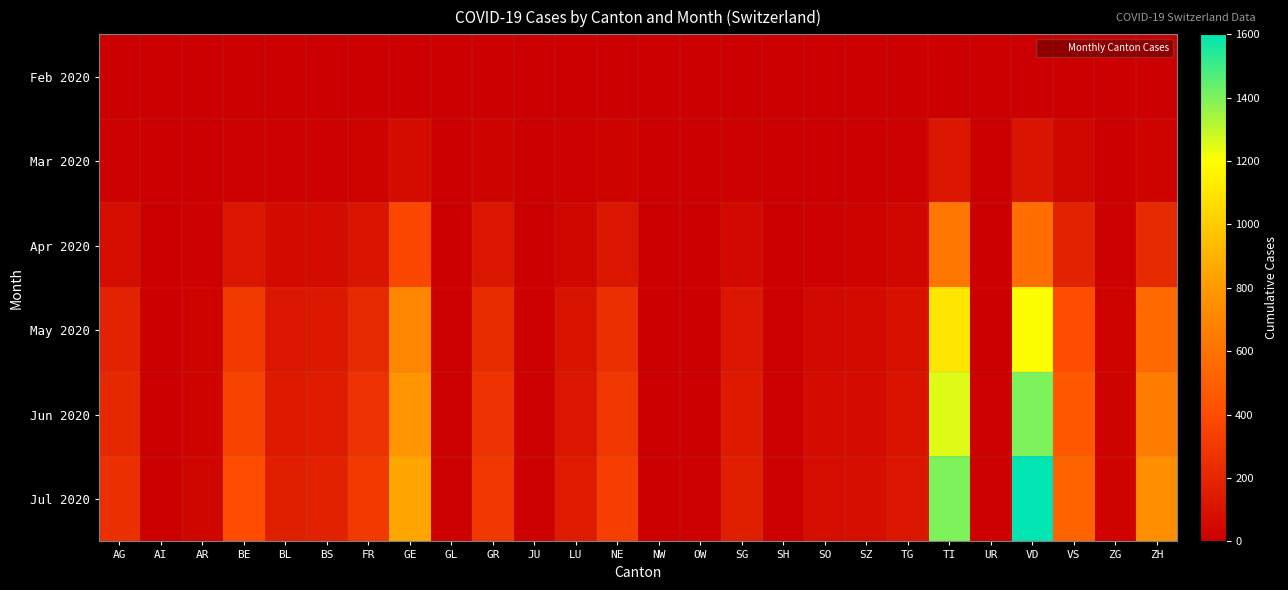

Which series has the largest range (max minus min)?

Jul 2020